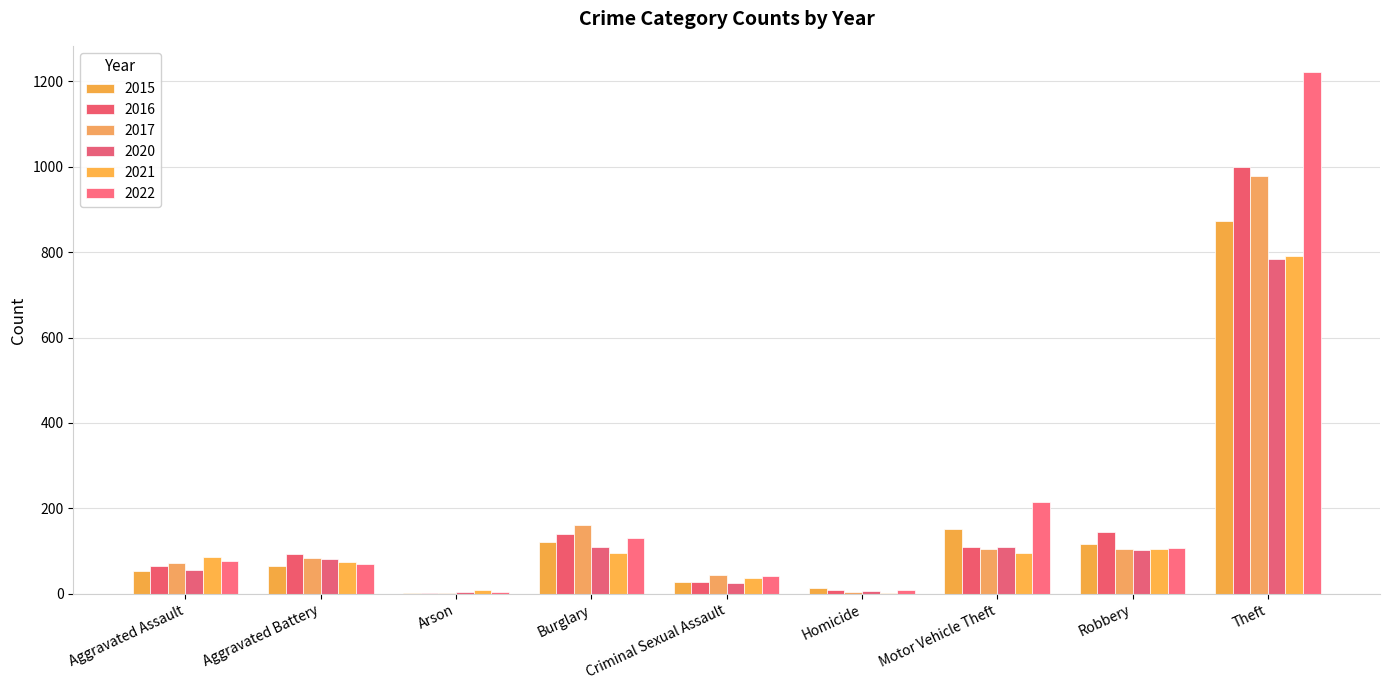

Which series has the largest total across all categories?

2022